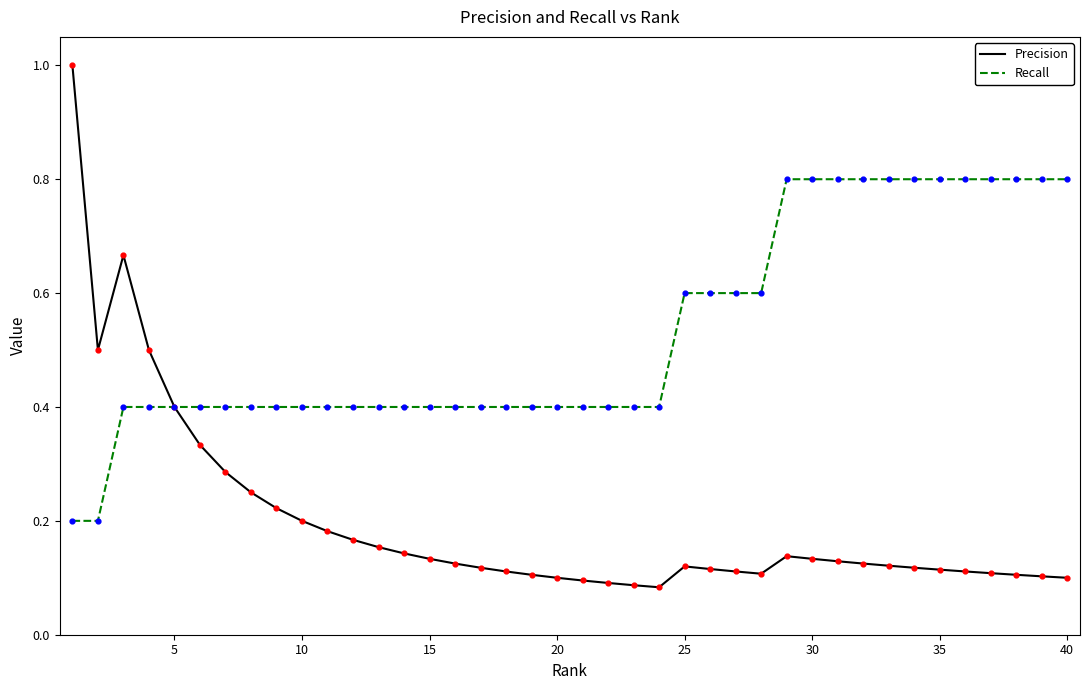

Which series has the largest range (max minus min)?

Precision